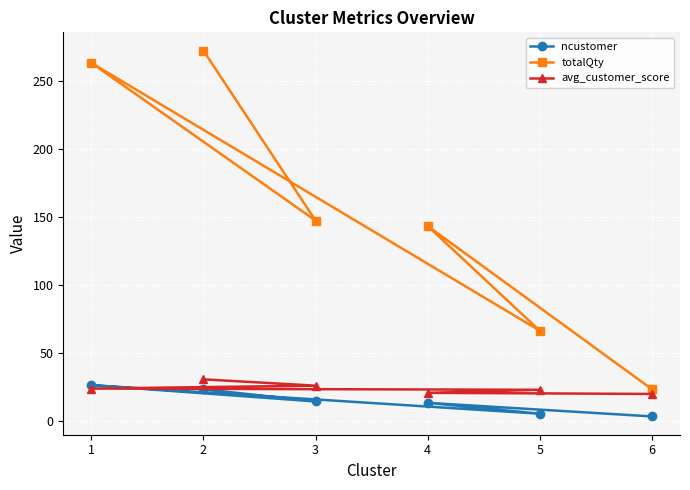

What are all the series names shown in the legend?

ncustomer, totalQty, avg_customer_score